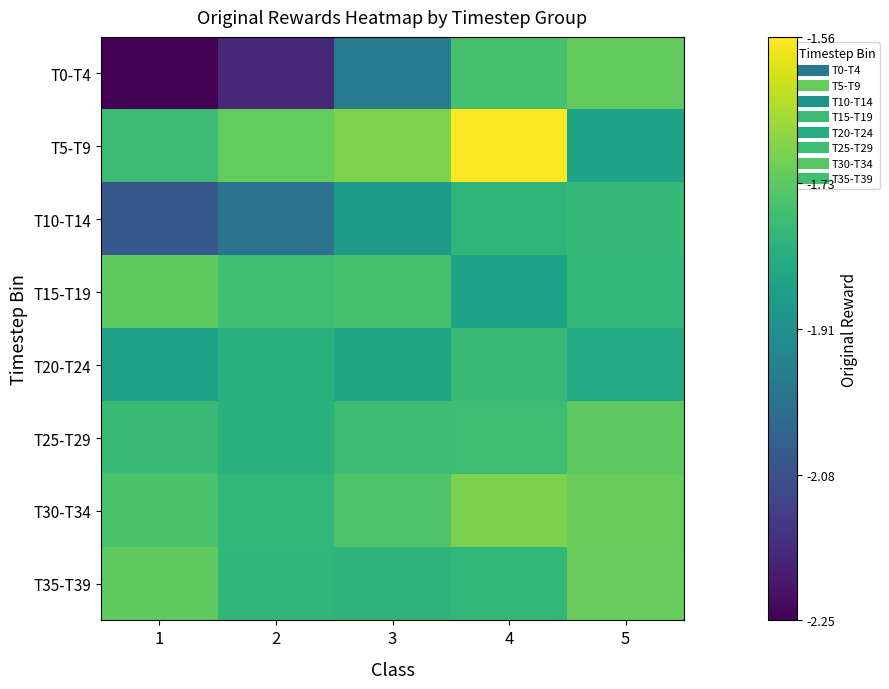

List the series in order of their peak value, lowest first.

T10-T14, T20-T24, T25-T29, T15-T19, T0-T4, T35-T39, T30-T34, T5-T9